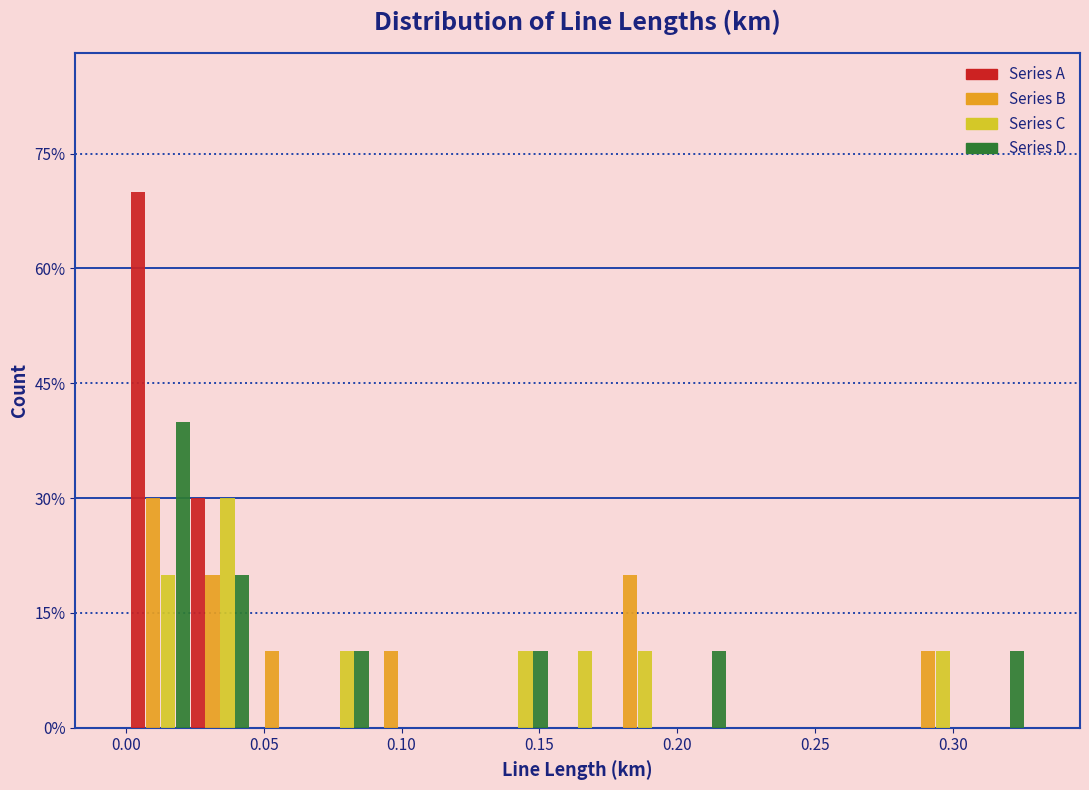

What is the height of the Series B bar covering 0.090 to 0.110 on the x-axis? Neither the bar edges nor the heights are printed on the chart, so give them approximately, as read against the axes.

10